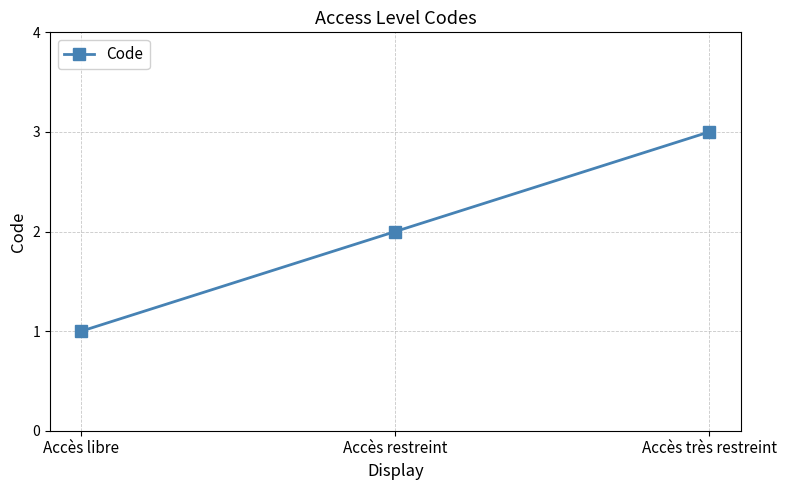

Is it true that the value at Accès libre is 2?

False